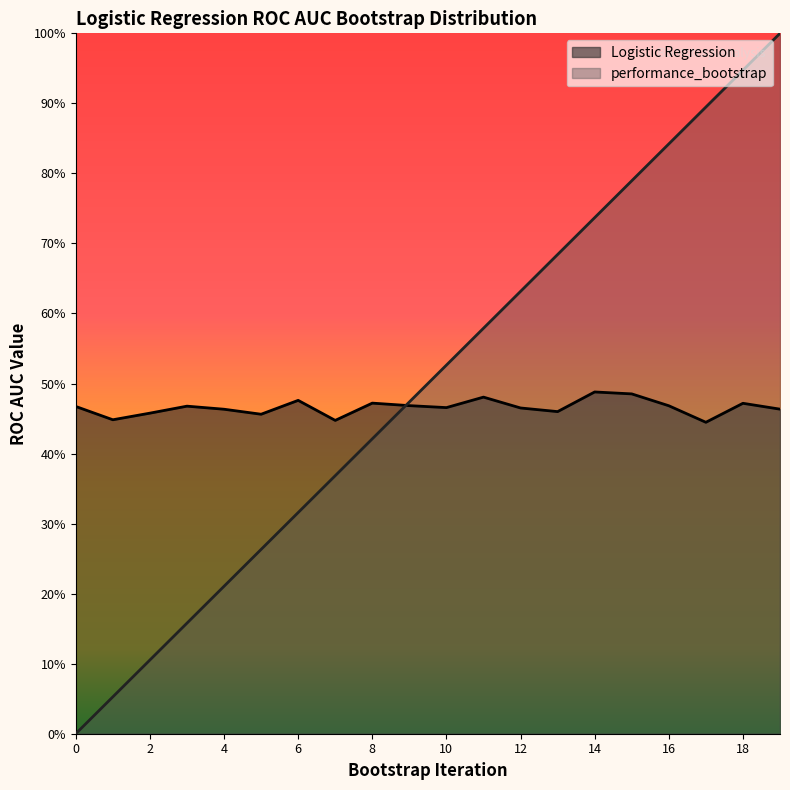

How many distinct data groups are displayed?

2